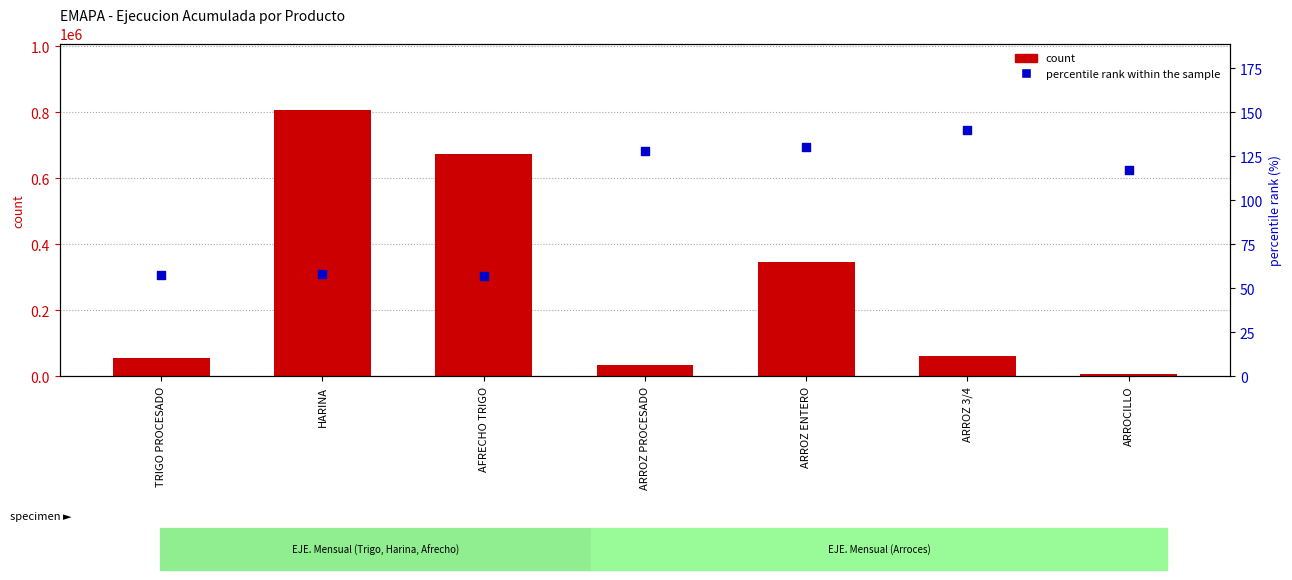

Which series has the largest total across all categories?

count